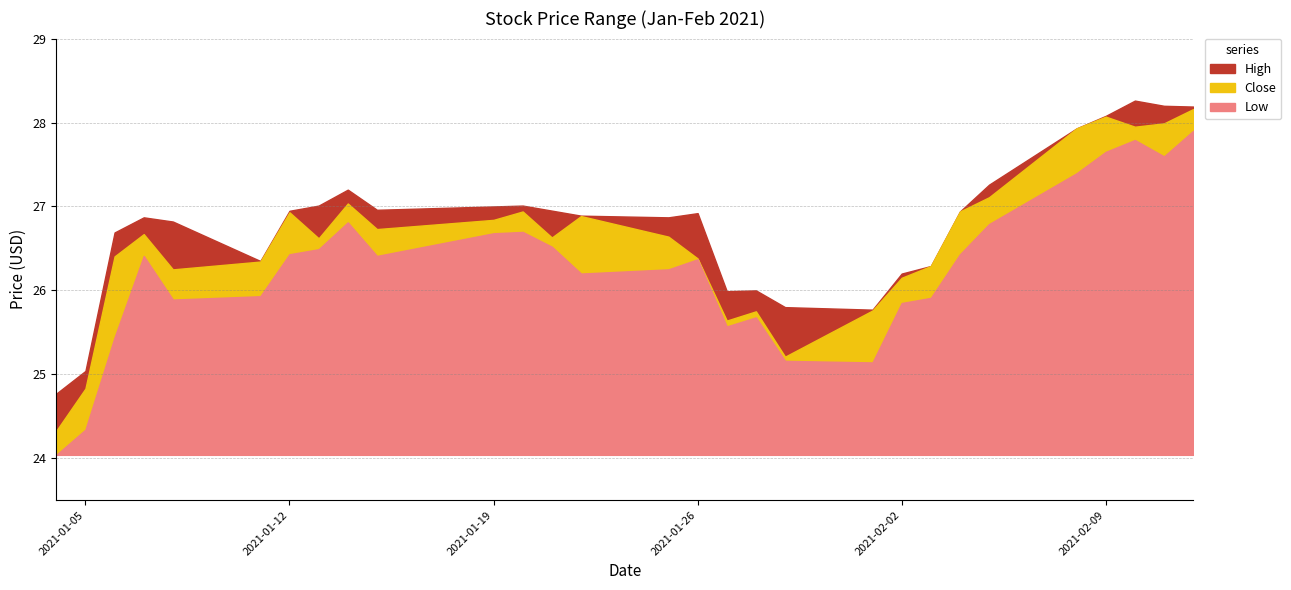

What is the difference between the maximum and second lowest values in the Low series?

3.6